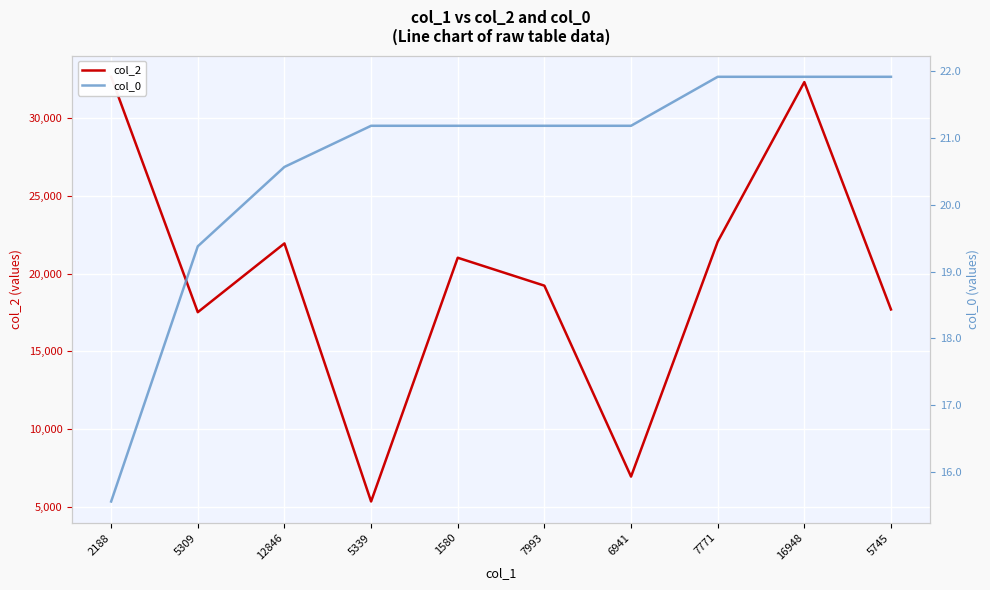

The value of col_2 at 2188 is 54348.3. True or false?

False